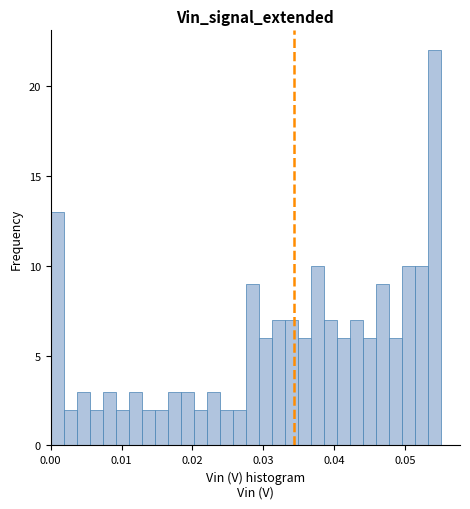

Around what value on the x-axis is the tallest bar? Give the approximate position of its centre, as read against the axis.

0.054